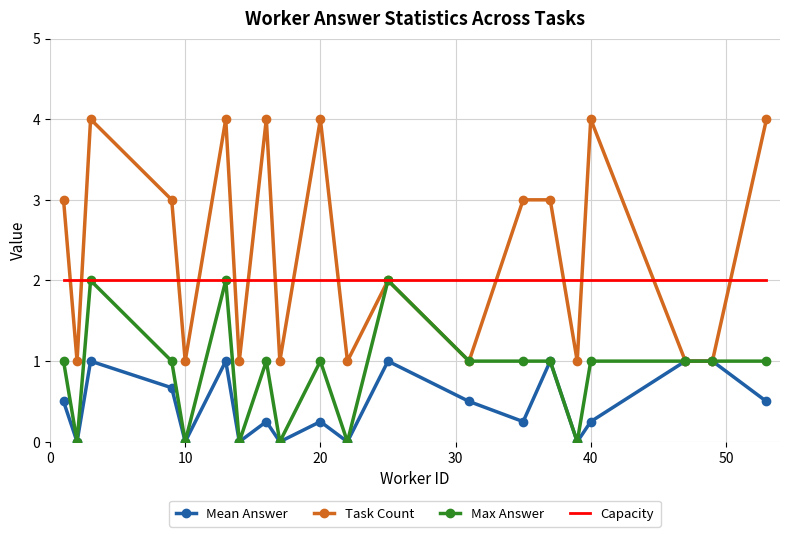

What is the maximum value shown in the chart?

4.0